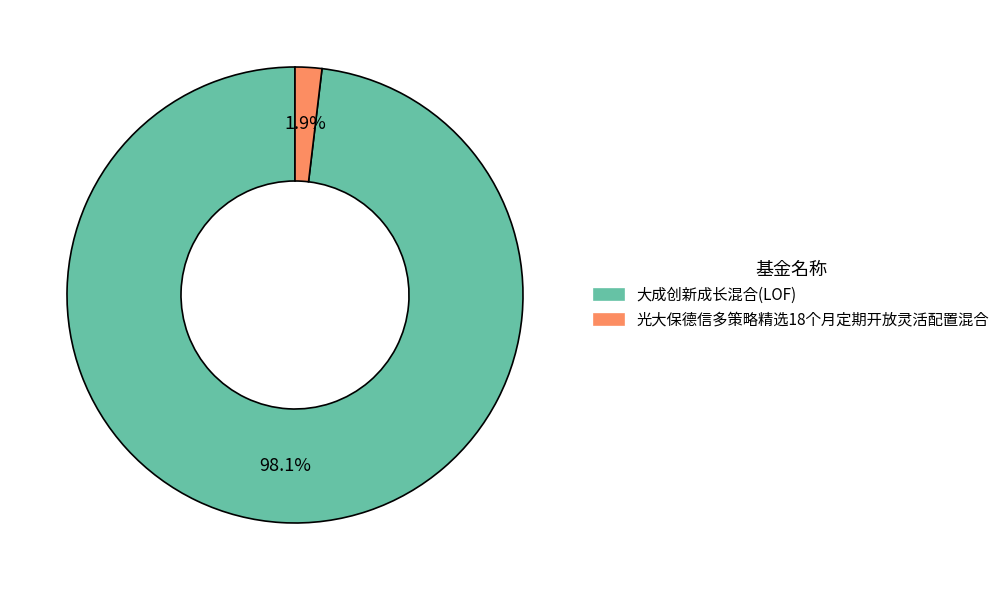

Which slice is the largest?

大成创新成长混合(LOF)